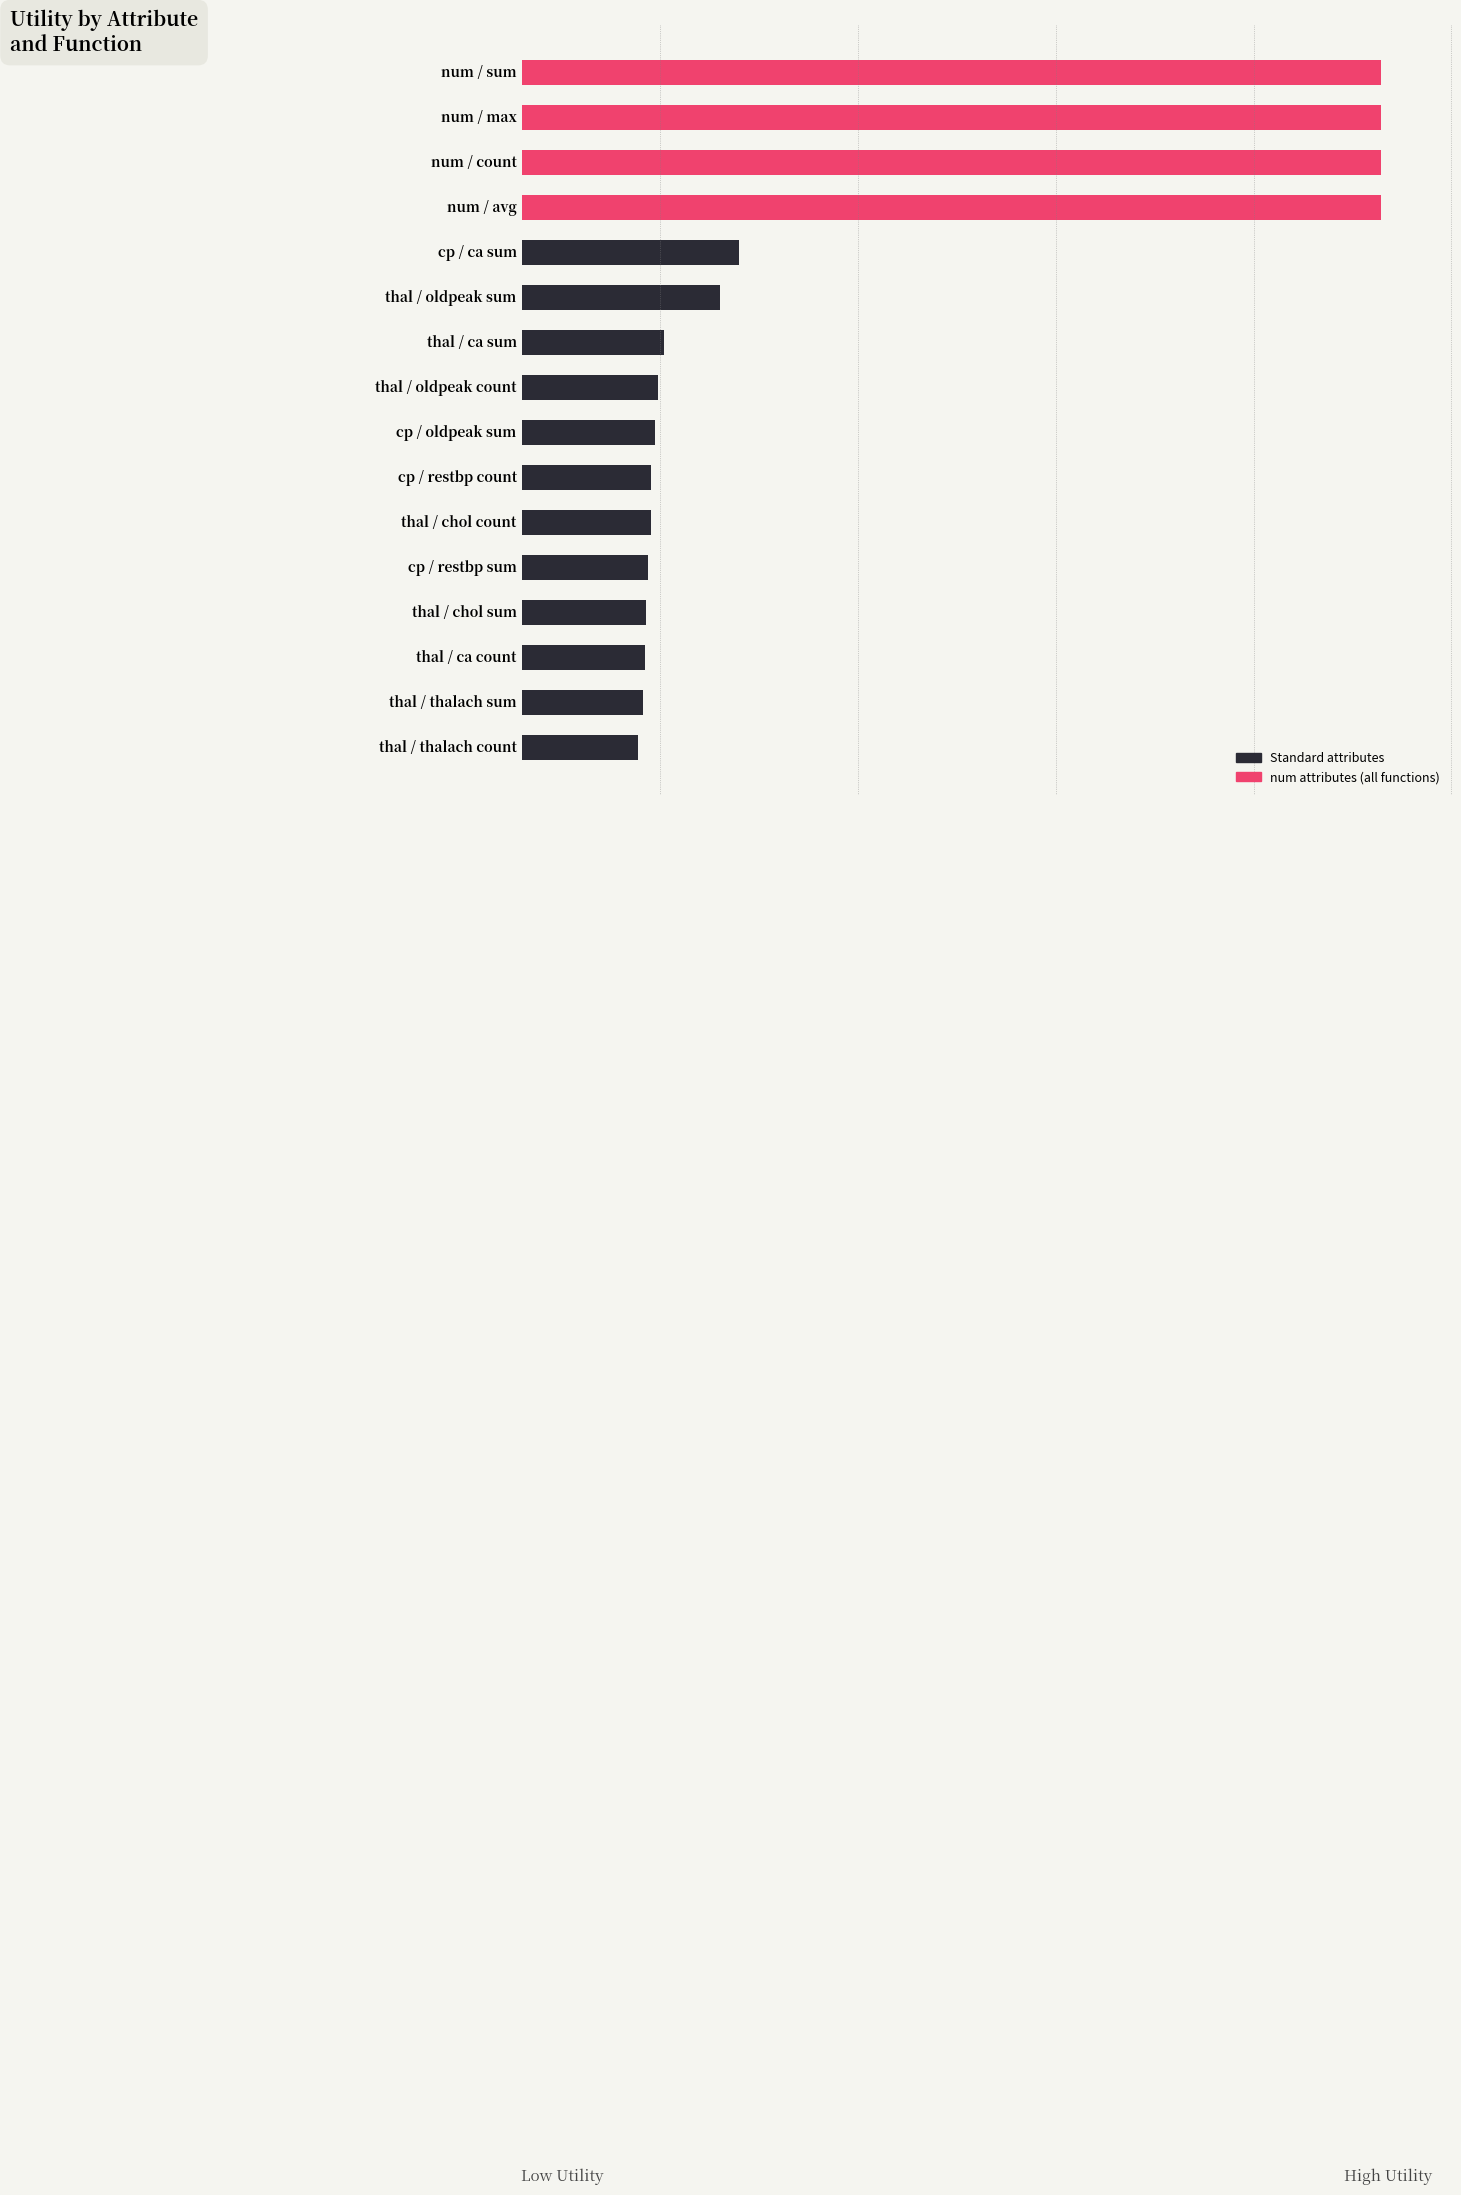

How many categories are shown in the chart?

16